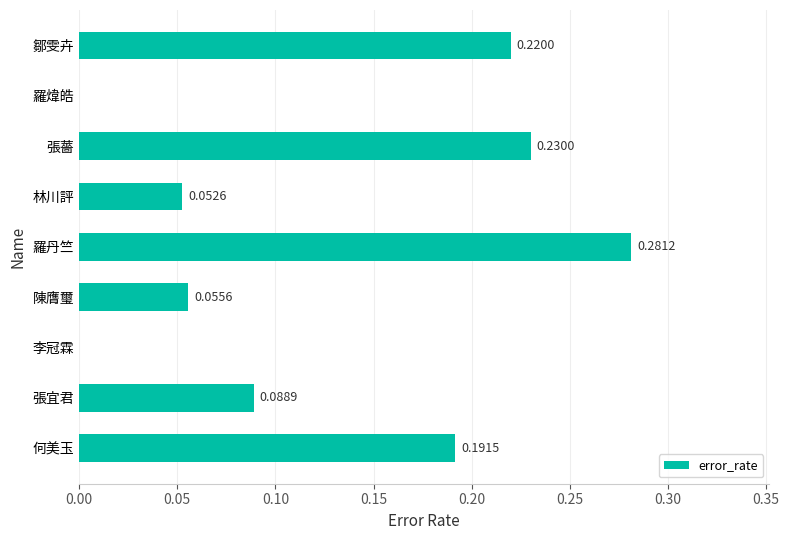

At which category does the chart reach its peak across all series?

羅丹竺